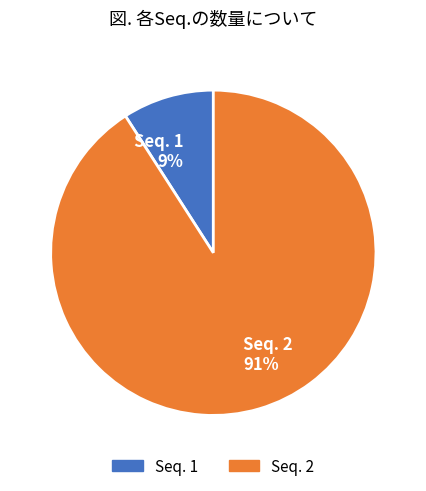

Does any single category account for the majority?

Yes